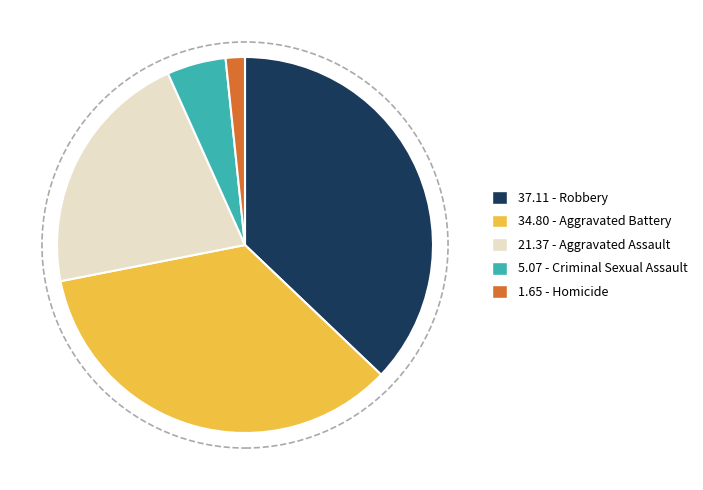

Is it true that 1.65 - Homicide is 2% of the pie?

True